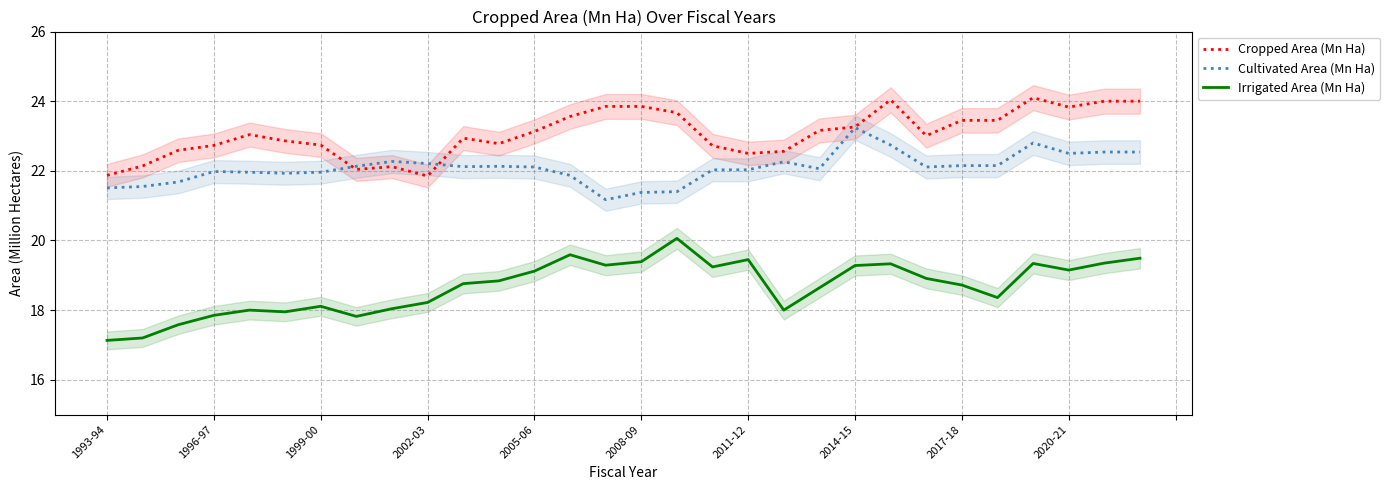

What is the minimum value for Cultivated Area (Mn Ha)?

21.2